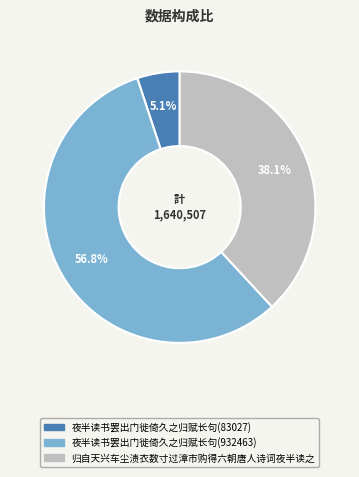

What is the total percentage of 夜半读书罢出门徙倚久之归赋长句(932463) and 夜半读书罢出门徙倚久之归赋长句(83027)?

61.9%